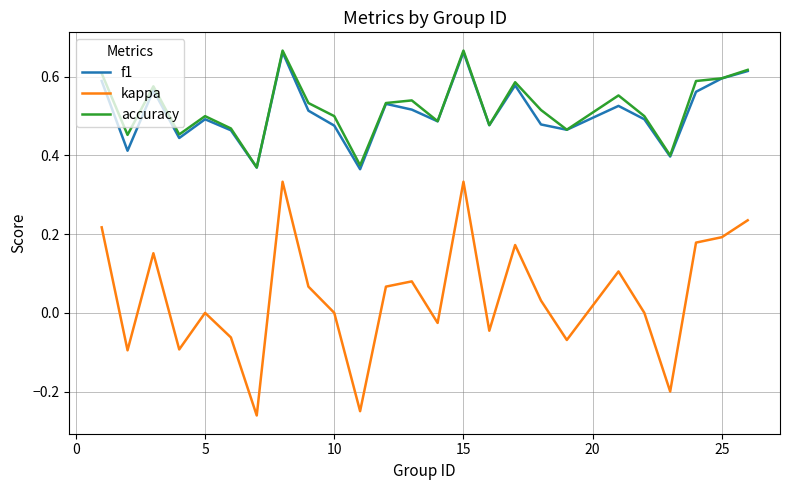

Which series has the widest spread of values?

kappa